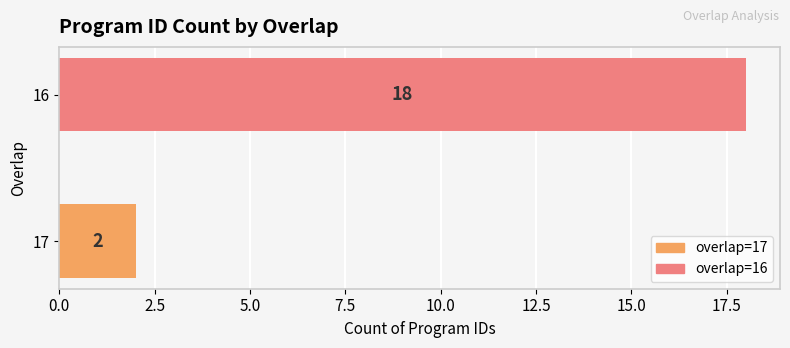

Reading bottom to top, list all the values displayed in this chart.

2	18